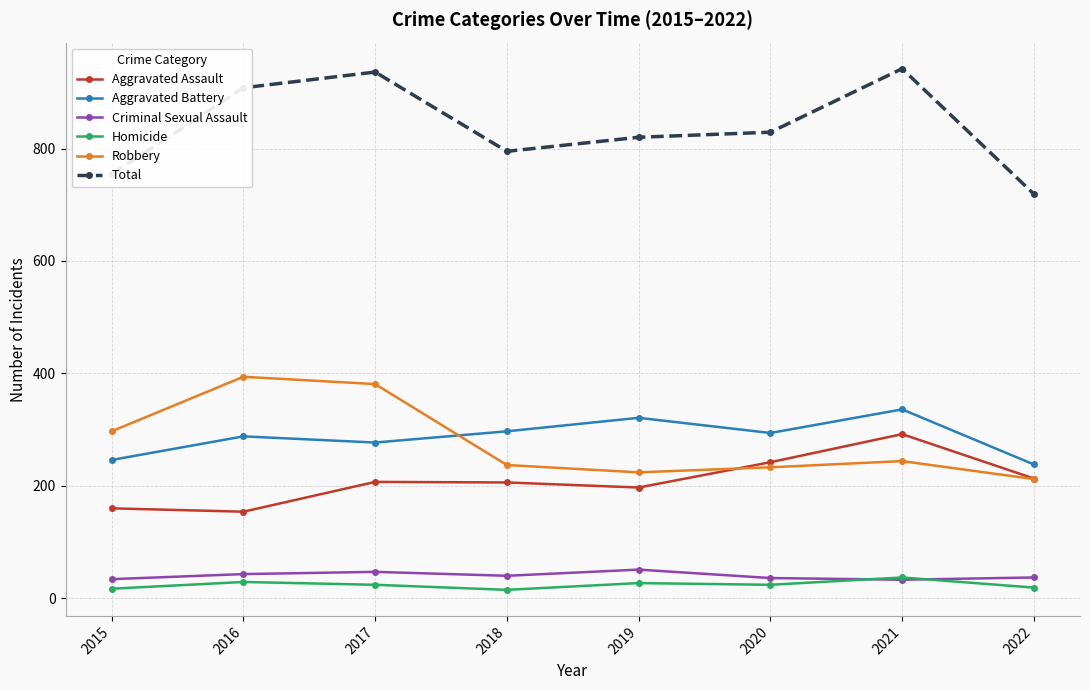

What is the average value of the Robbery series?

278